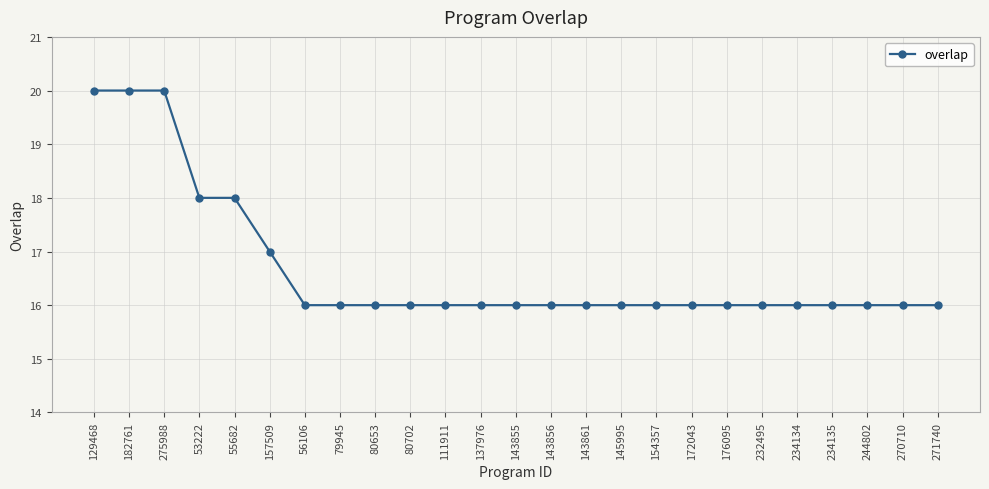

What is the ratio of the value at 270710 to the value at 234134?

1.0